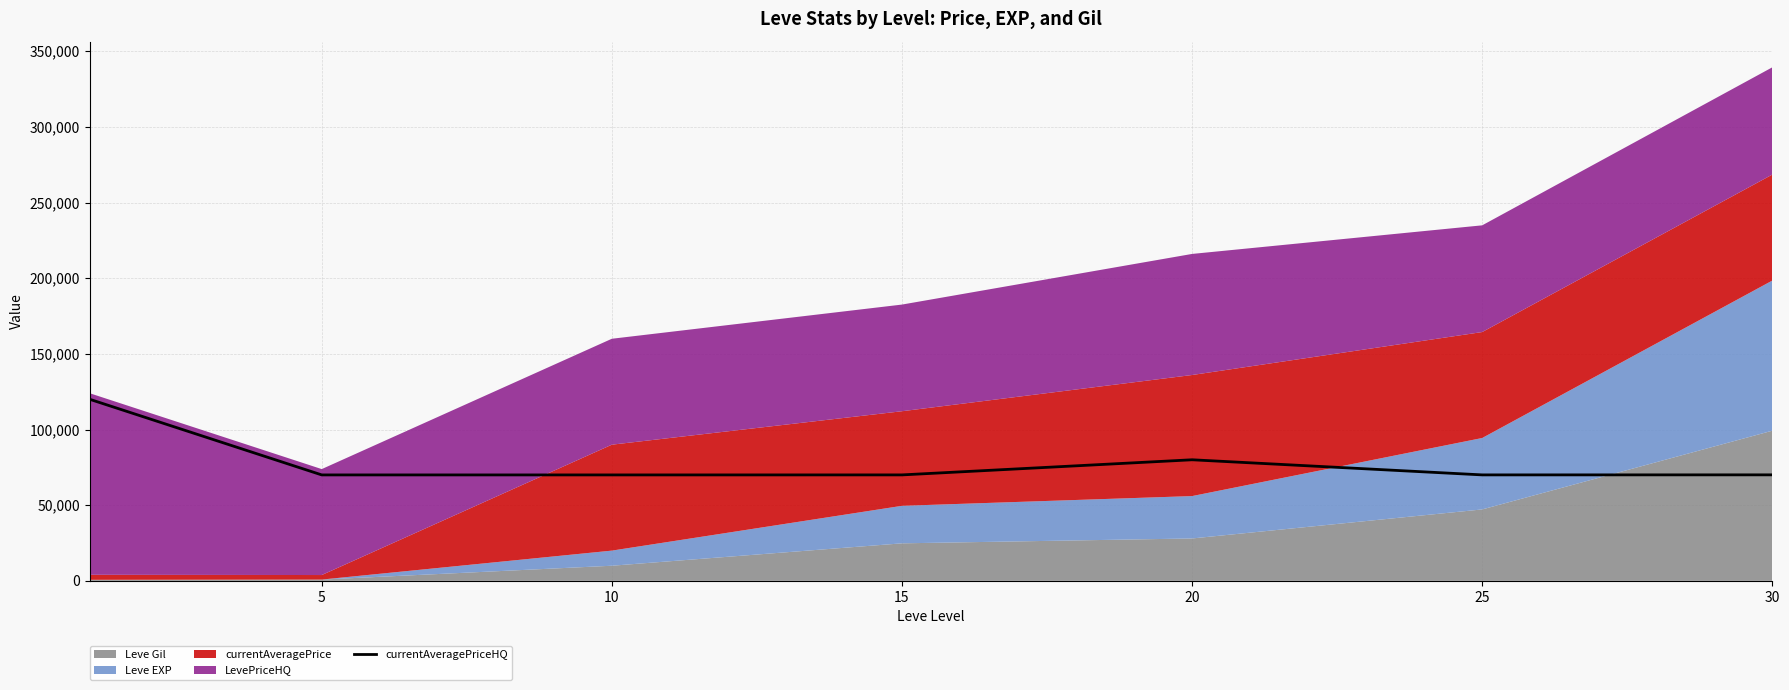

At which category does the data reach its first local valley?

10